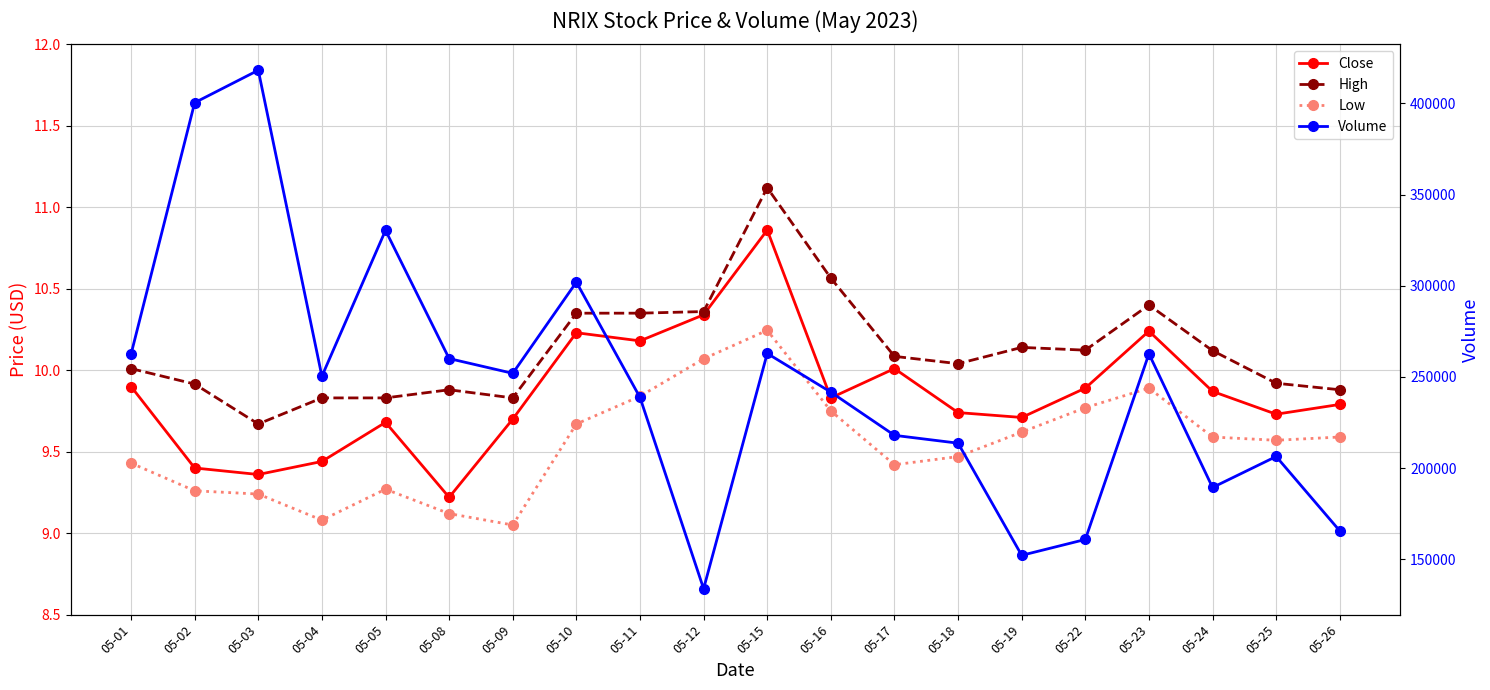

Reading right to left, what are all the values shown in this chart?

Close: 05-26=9.8	05-25=9.7	05-24=9.9	05-23=10.2	05-22=9.9	05-19=9.7	05-18=9.7	05-17=10.0	05-16=9.8	05-15=10.9	05-12=10.3	05-11=10.2	05-10=10.2	05-09=9.7	05-08=9.2	05-05=9.7	05-04=9.4	05-03=9.4	05-02=9.4	05-01=9.9
High: 05-26=9.9	05-25=9.9	05-24=10.1	05-23=10.4	05-22=10.1	05-19=10.1	05-18=10.0	05-17=10.1	05-16=10.6	05-15=11.1	05-12=10.4	05-11=10.4	05-10=10.4	05-09=9.8	05-08=9.9	05-05=9.8	05-04=9.8	05-03=9.7	05-02=9.9	05-01=10.0
Low: 05-26=9.6	05-25=9.6	05-24=9.6	05-23=9.9	05-22=9.8	05-19=9.6	05-18=9.5	05-17=9.4	05-16=9.8	05-15=10.2	05-12=10.1	05-11=9.8	05-10=9.7	05-09=9.1	05-08=9.1	05-05=9.3	05-04=9.1	05-03=9.2	05-02=9.3	05-01=9.4
Volume: 05-26=165600.0	05-25=206400.0	05-24=189400.0	05-23=262700.0	05-22=160900.0	05-19=152200.0	05-18=213700.0	05-17=218000.0	05-16=241700.0	05-15=262900.0	05-12=133900.0	05-11=238800.0	05-10=302000.0	05-09=252000.0	05-08=260100.0	05-05=330400.0	05-04=250400.0	05-03=418200.0	05-02=400400.0	05-01=262500.0